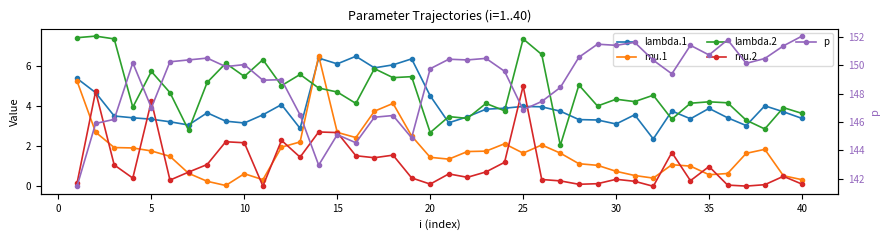

Which series has the widest spread of values?

p